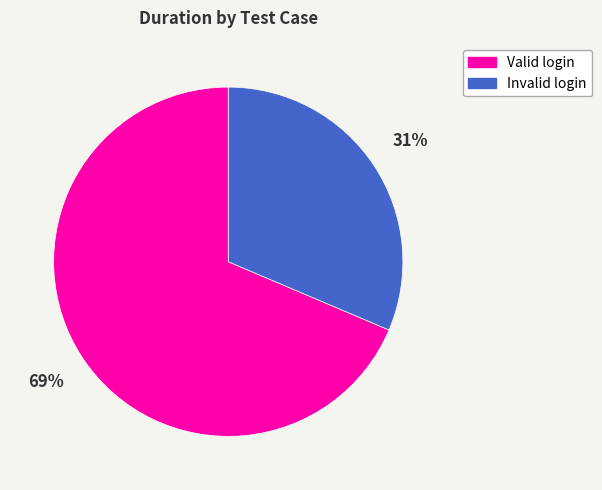

Do Invalid login and Valid login together represent more than half of the pie?

Yes